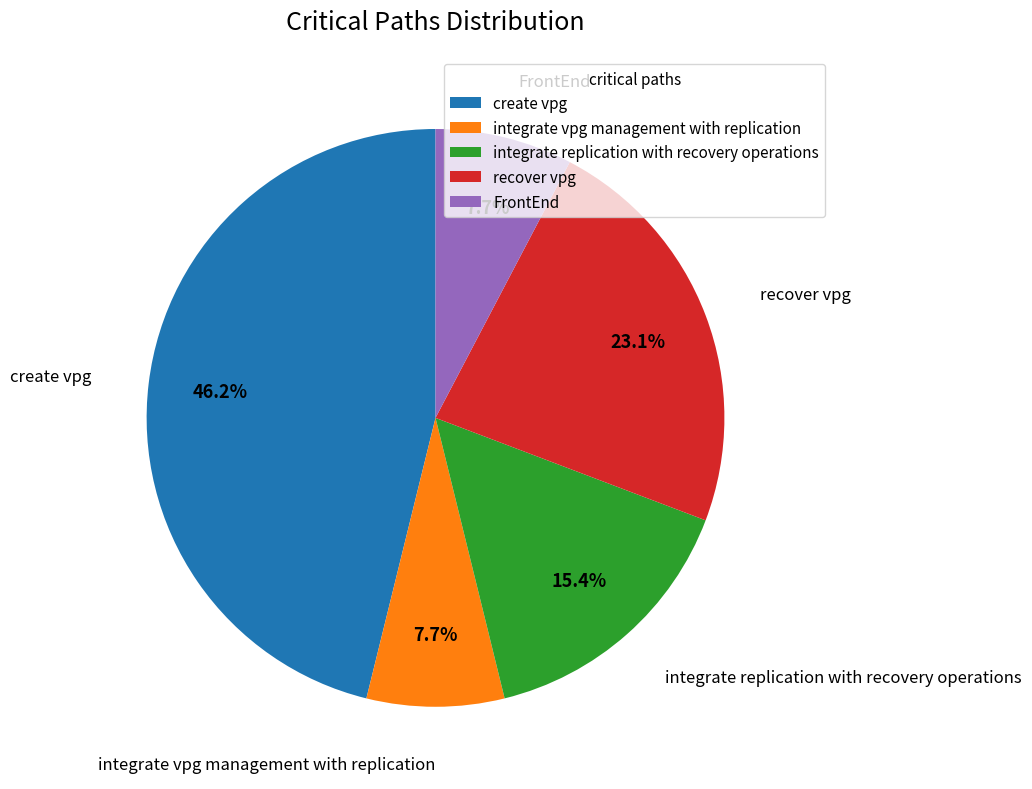

True or false: create vpg accounts for 46% of the total.

True